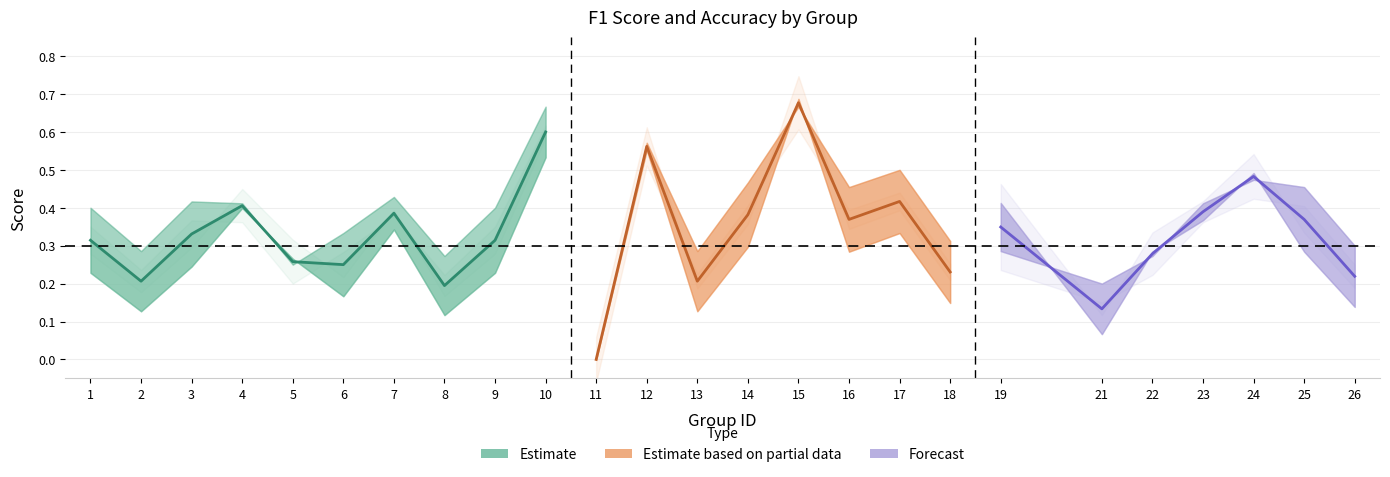

Reading left to right, extract all data points from this chart.

f1: 1=0.2	2=0.1	3=0.2	4=0.4	5=0.3	6=0.2	7=0.3	8=0.1	9=0.2	10=0.5	11=0.0	12=0.6	13=0.1	14=0.3	15=0.7	16=0.3	17=0.3	18=0.1	19=0.4	21=0.1	22=0.3	23=0.4	24=0.5	25=0.3	26=0.1
accuracy: 1=0.4	2=0.3	3=0.4	4=0.4	5=0.2	6=0.3	7=0.4	8=0.3	9=0.4	10=0.7	11=0.0	12=0.6	13=0.3	14=0.5	15=0.7	16=0.5	17=0.5	18=0.3	19=0.3	21=0.2	22=0.3	23=0.4	24=0.5	25=0.5	26=0.3